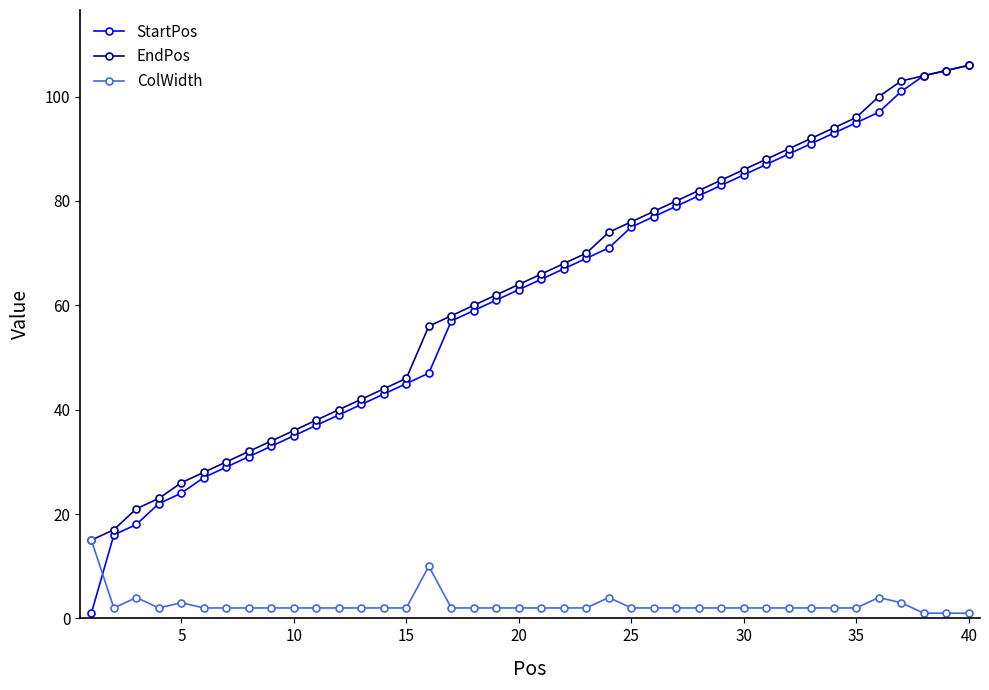

What is the highest value of the EndPos series?

106